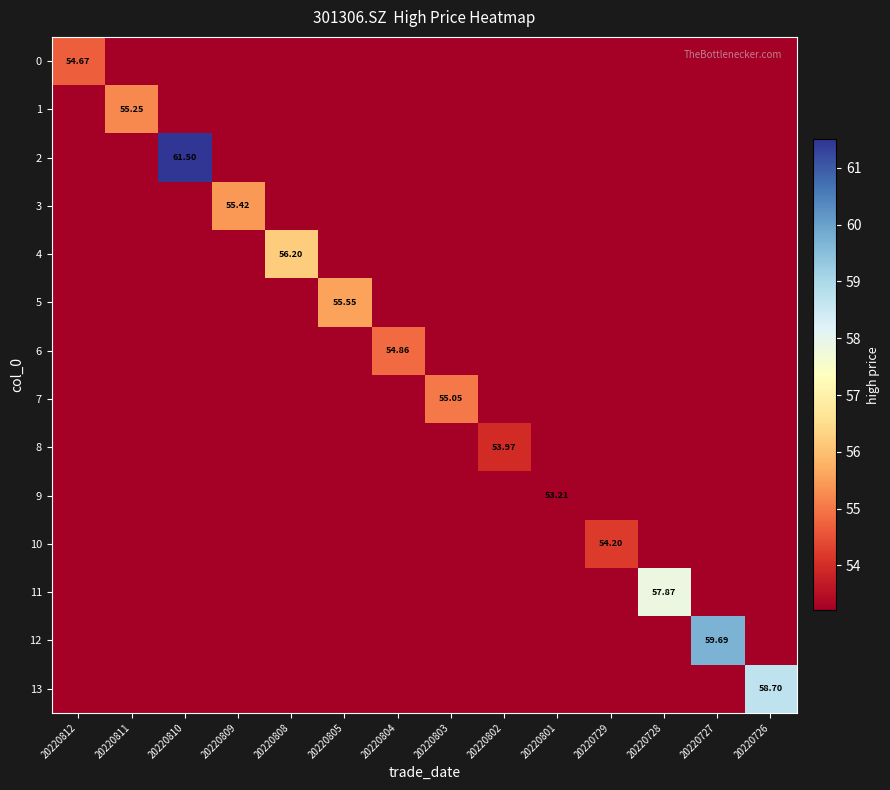

Which series has the largest range (max minus min)?

2